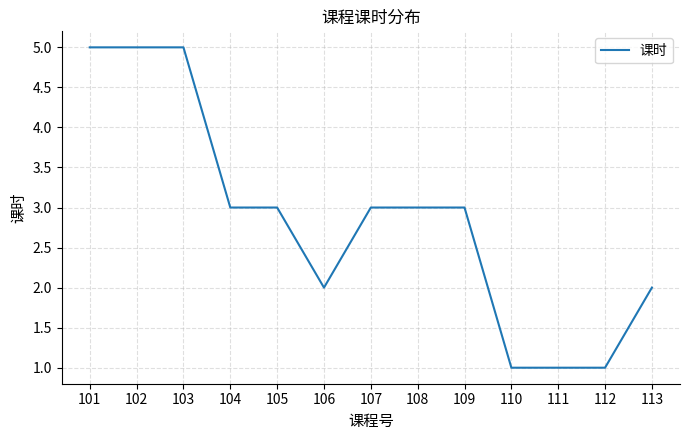

Is it true that the value at 109 is 5?

False